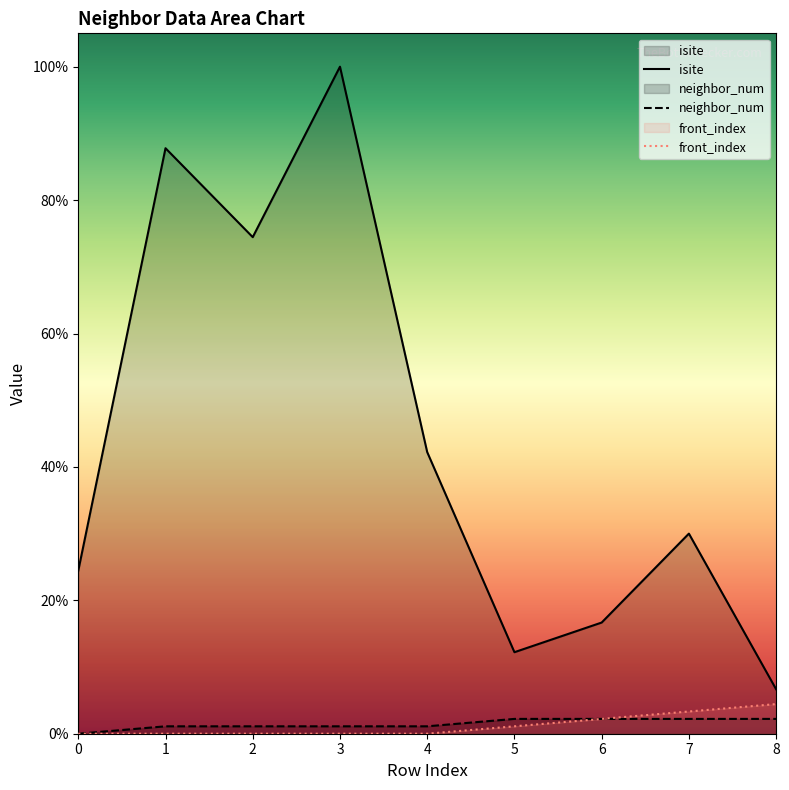

What is the total value across all series at 8?

12